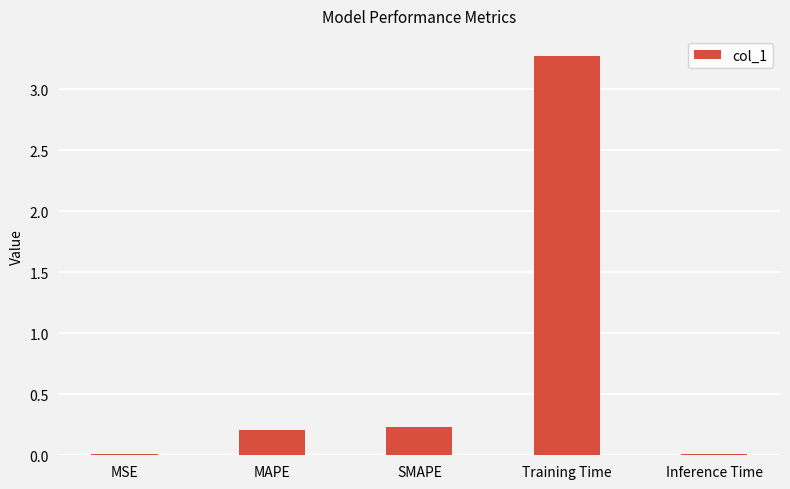

How many series are shown in this chart?

1